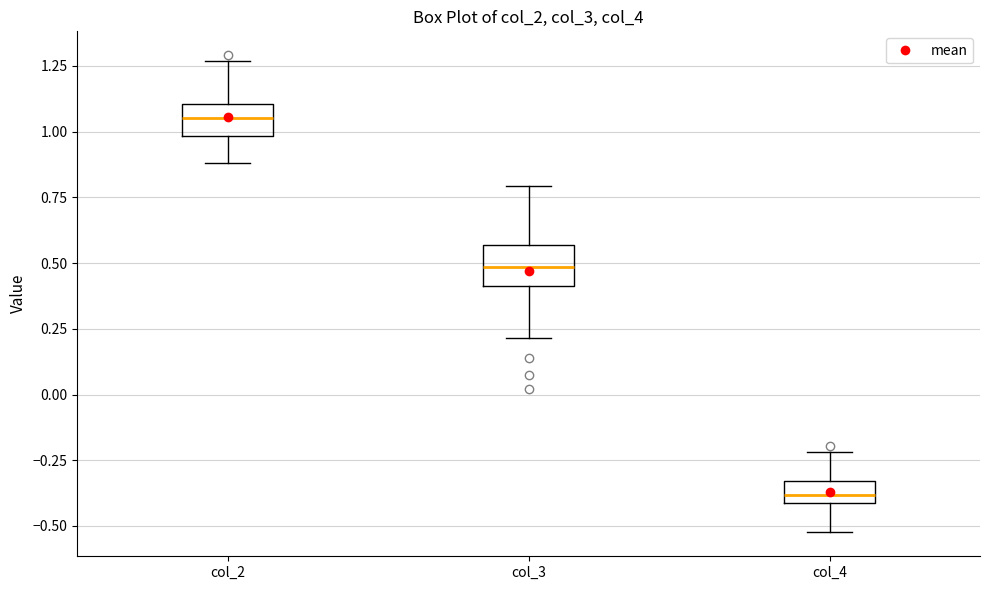

Reading left to right, transcribe this box plot: for each box, give where its median line is, the range the box spans, and where its two whiskers end, as read against the y-axis. The values are not printed on the chart, so give them approximately, as read against the axis.

col_2: median 1.05, box 1.00 to 1.10, whiskers 0.90 to 1.25
col_3: median 0.50, box 0.40 to 0.55, whiskers 0.20 to 0.80
col_4: median -0.40 (inside the box), box -0.40 to -0.35, whiskers -0.50 to -0.20